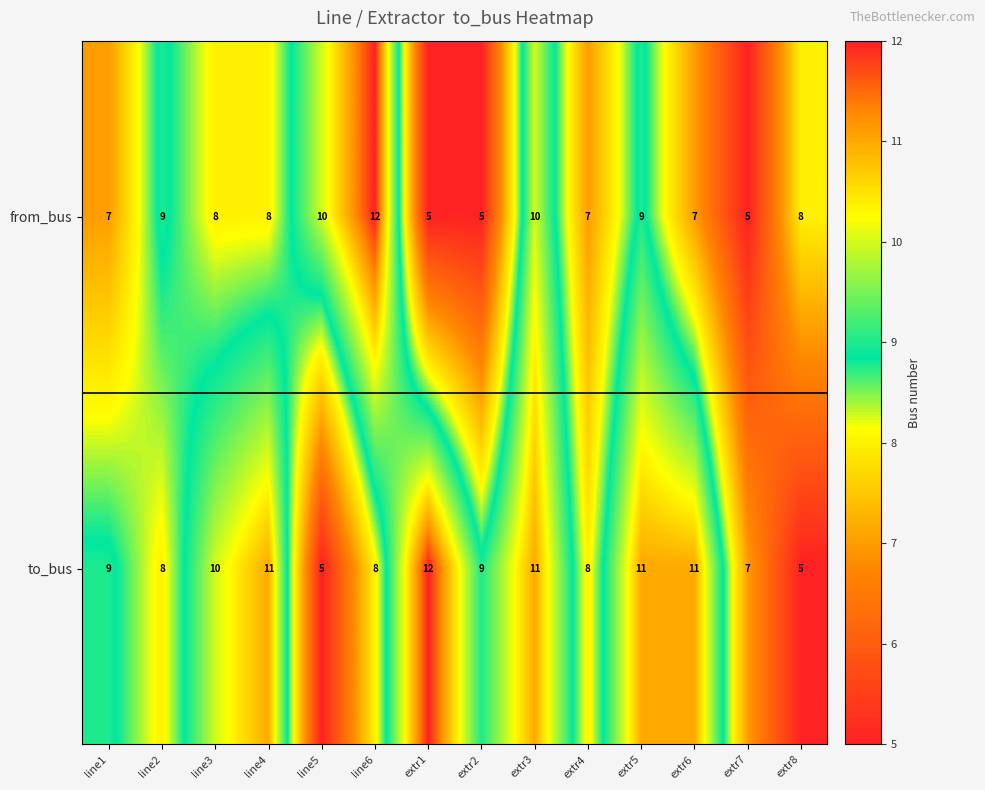

How many distinct data groups are displayed?

2